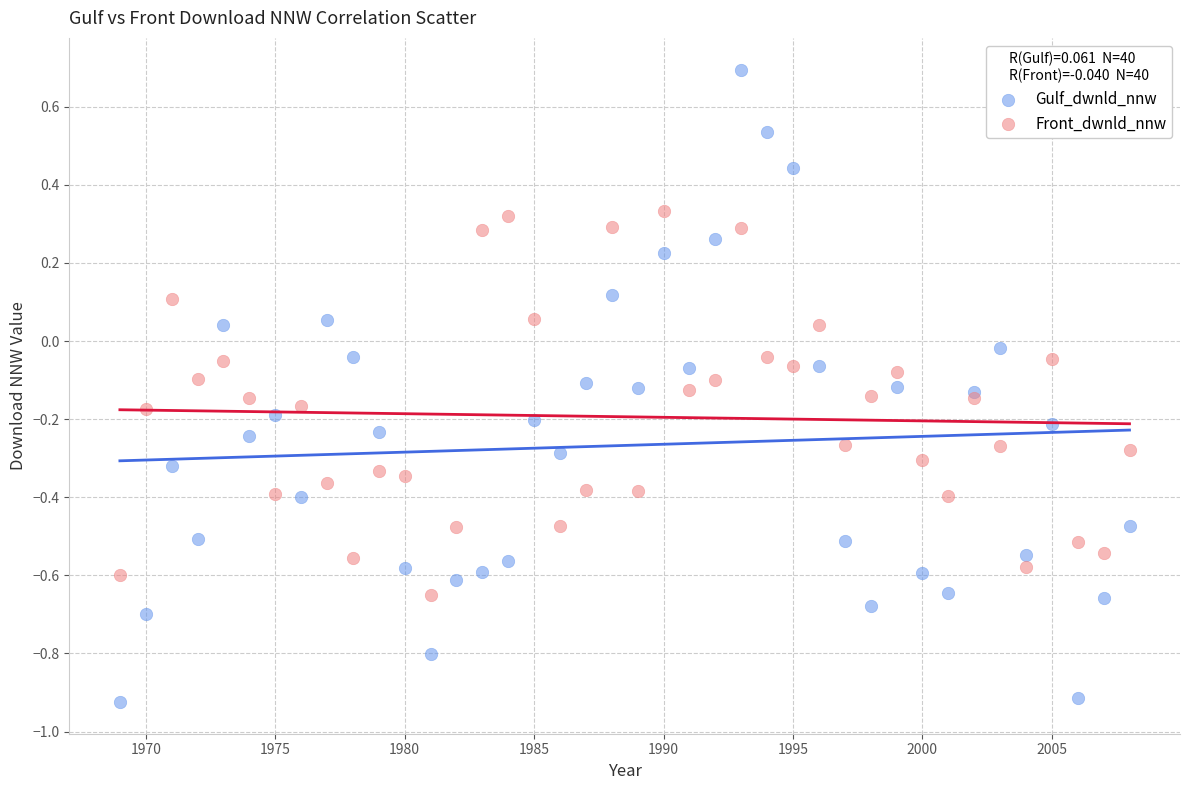

What are all the series names shown in the legend?

Gulf_dwnld_nnw, Front_dwnld_nnw